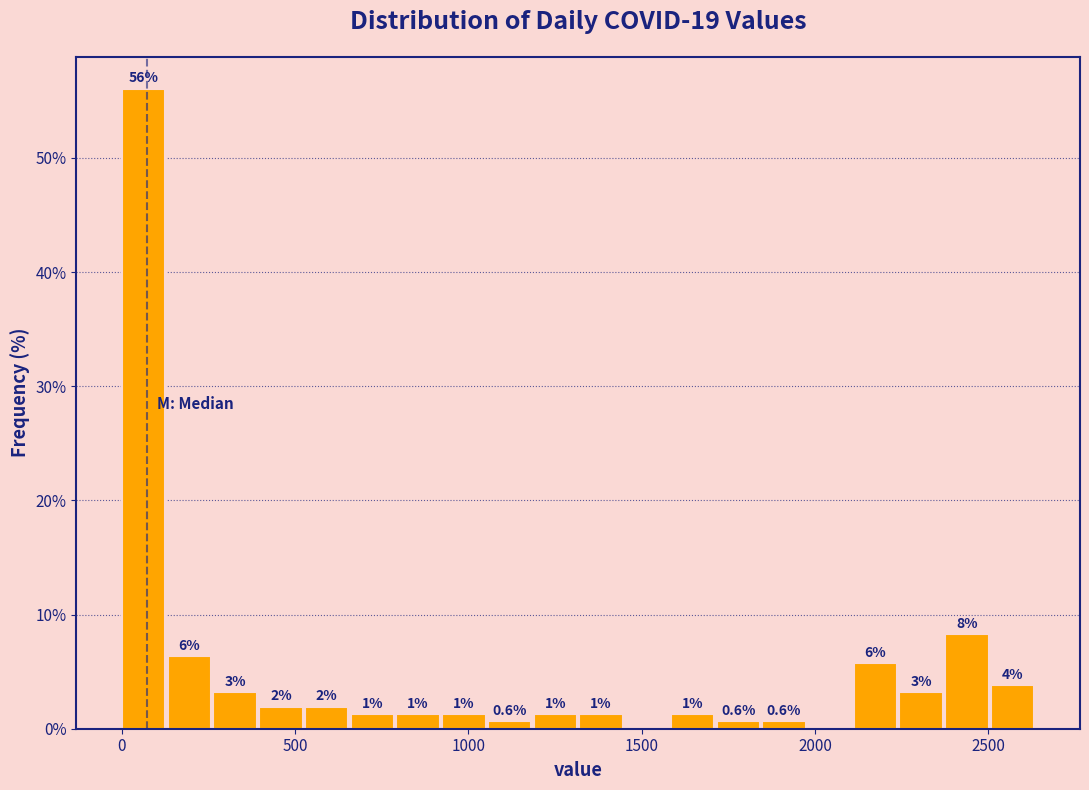

Around what value on the x-axis is the tallest bar? Give the approximate position of its centre, as read against the axis.

50